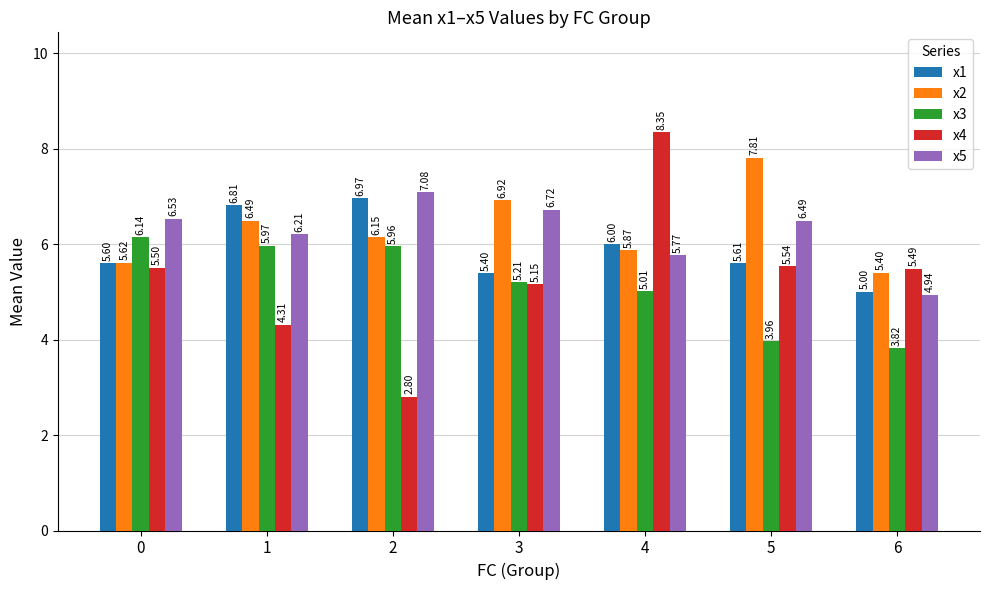

What is the sum of all x3 values?

36.1